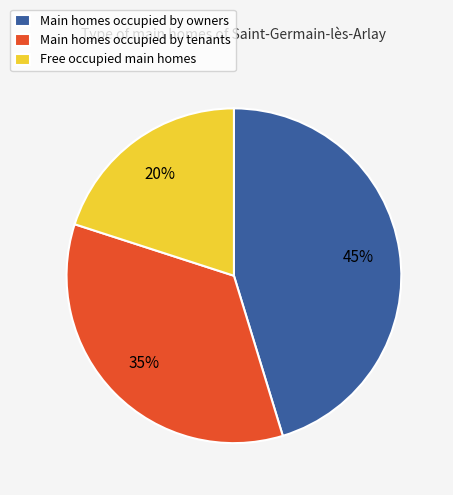

What is the smallest slice in the pie chart?

Free occupied main homes